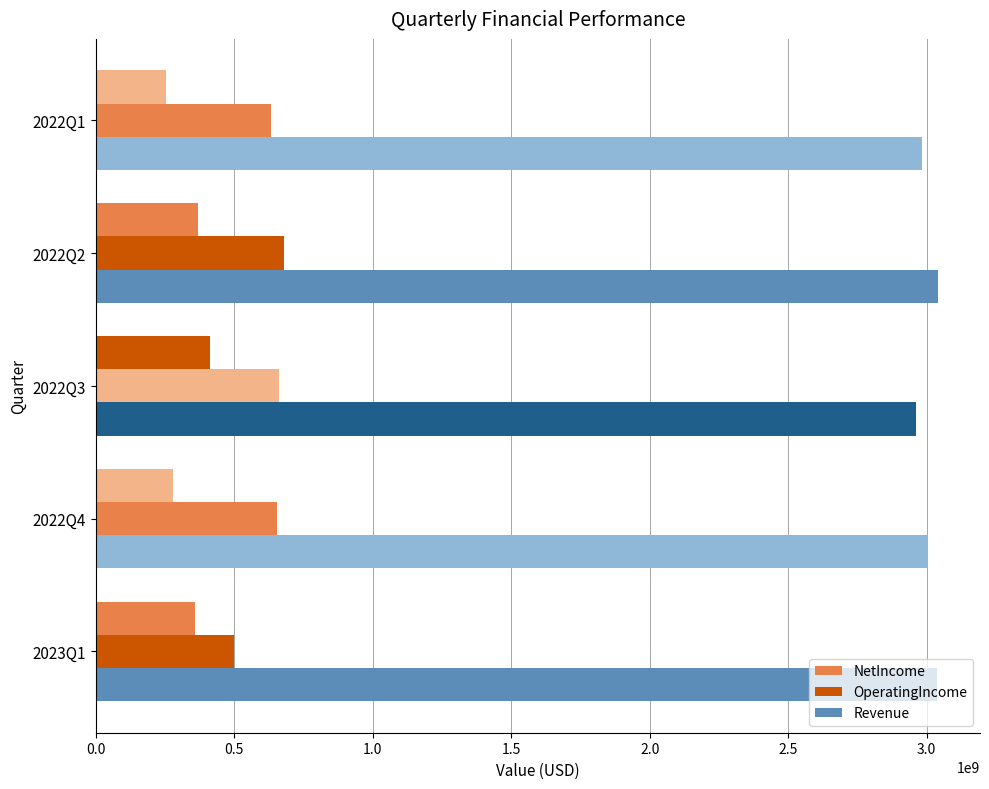

How many distinct data groups are displayed?

3